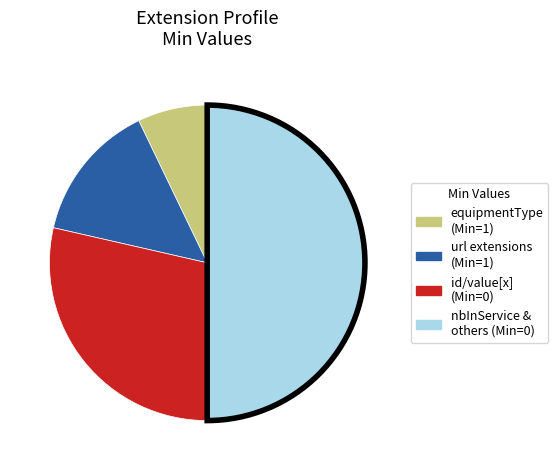

Is it true that id/value[x] (Min=0) is 39% of the pie?

False